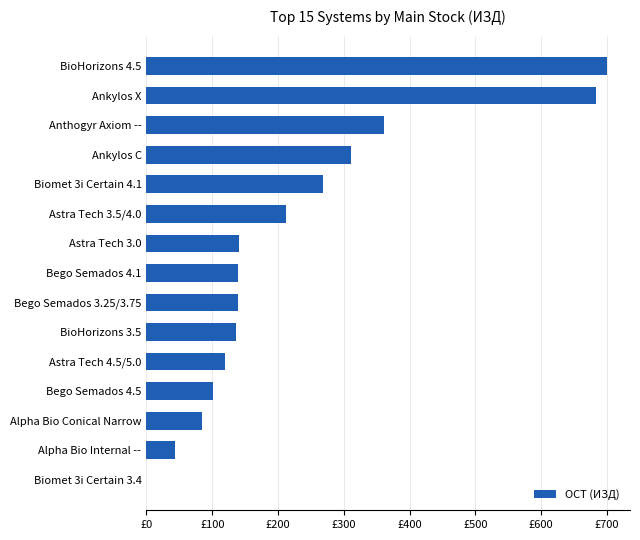

Are the bars grouped side by side (vs. stacked)?

No